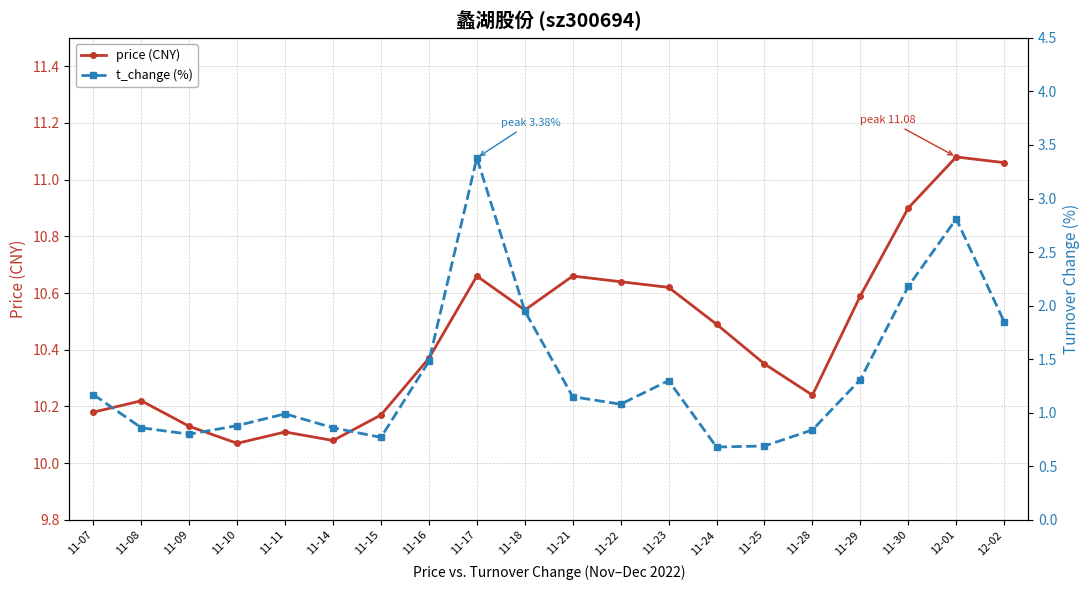

Between 11-09 and 11-28, which series saw the biggest shift?

price (CNY)